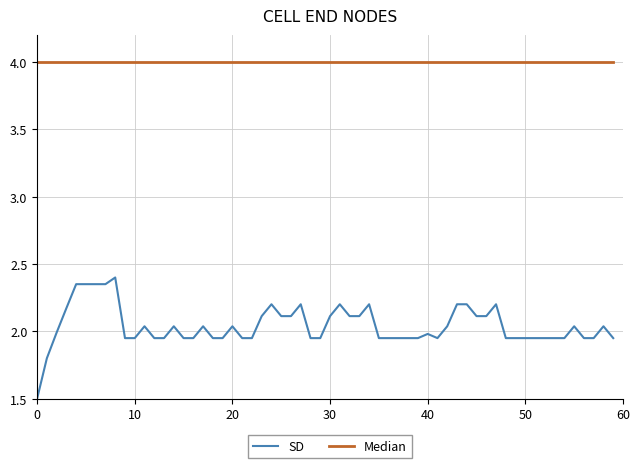

Rank the series by their maximum value, from highest to lowest.

Median, SD